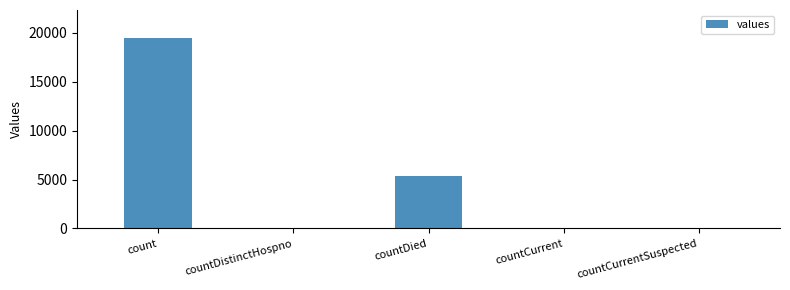

What is the difference between the values at countCurrent and countDistinctHospno?

22